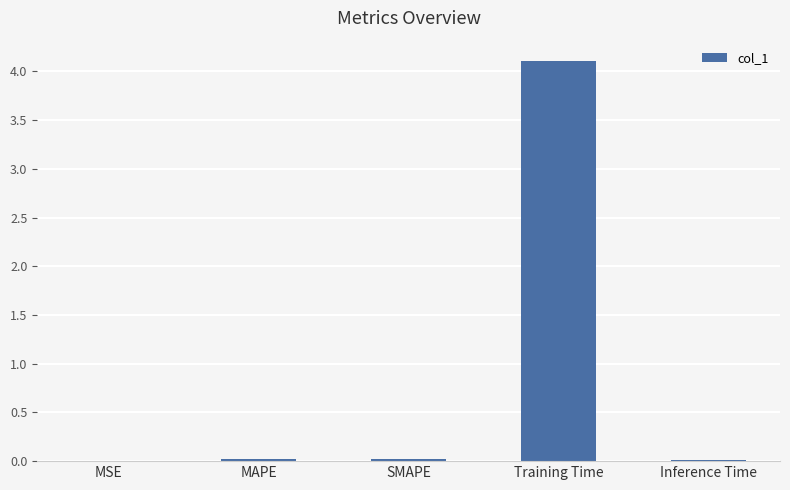

Are the bars horizontal?

No